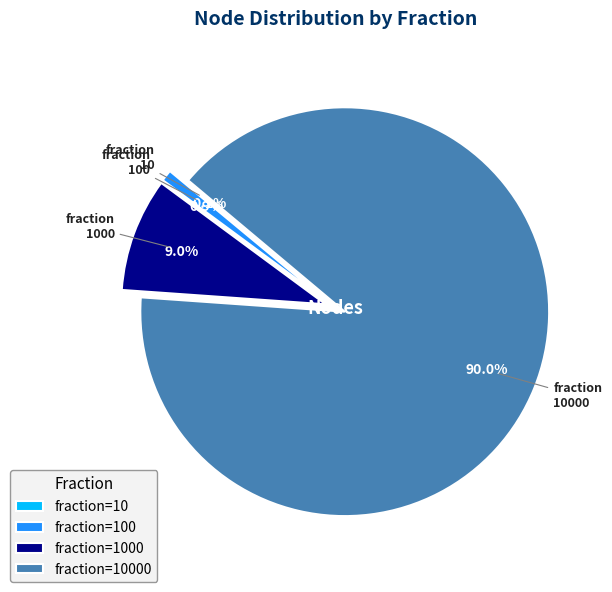

Does any single category account for the majority?

Yes